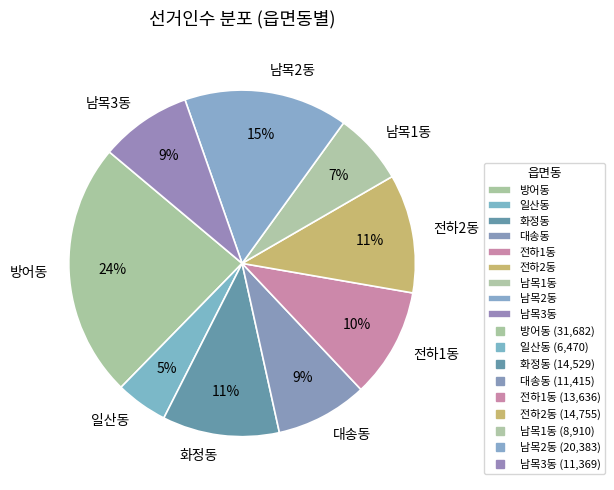

Approximately how many times larger is the value at 남목2동 compared to 전하1동?

1.5